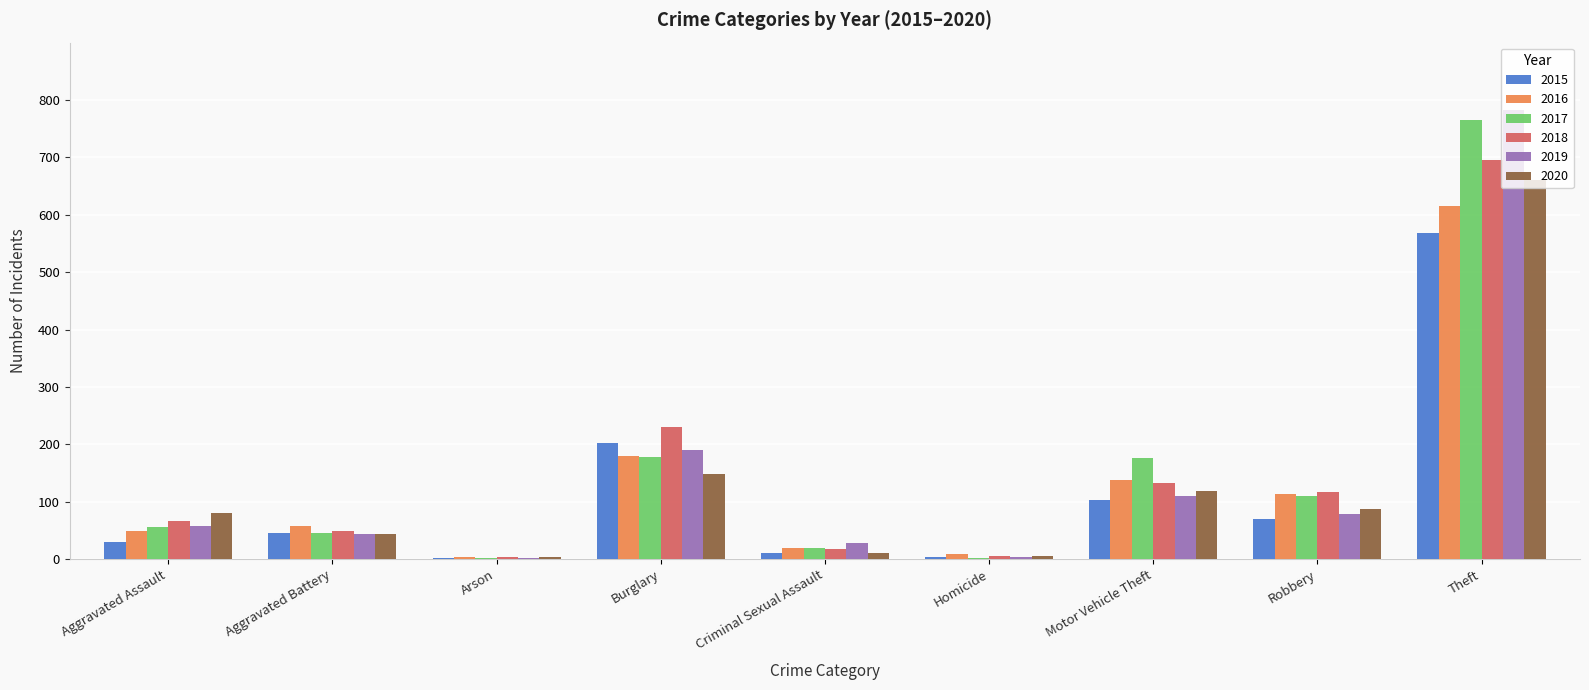

What are all the series names shown in the legend?

2015, 2016, 2017, 2018, 2019, 2020